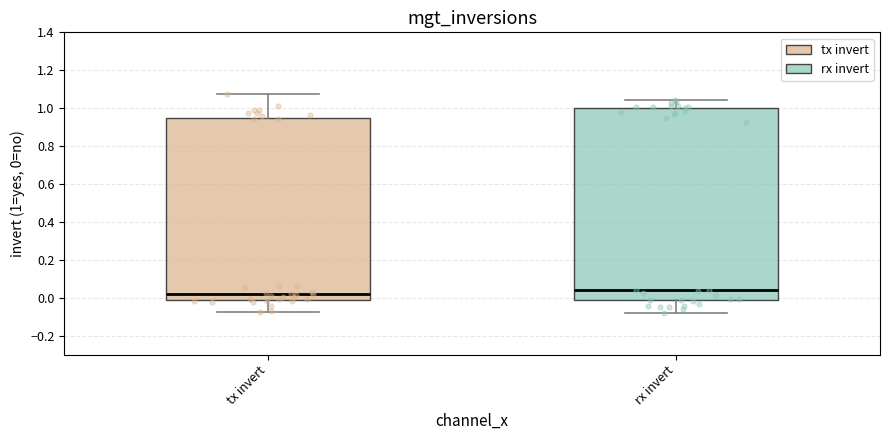

Where is the upper edge of the box for tx invert on the y-axis? The values are not printed on the chart, so give them approximately, as read against the axis.

0.94